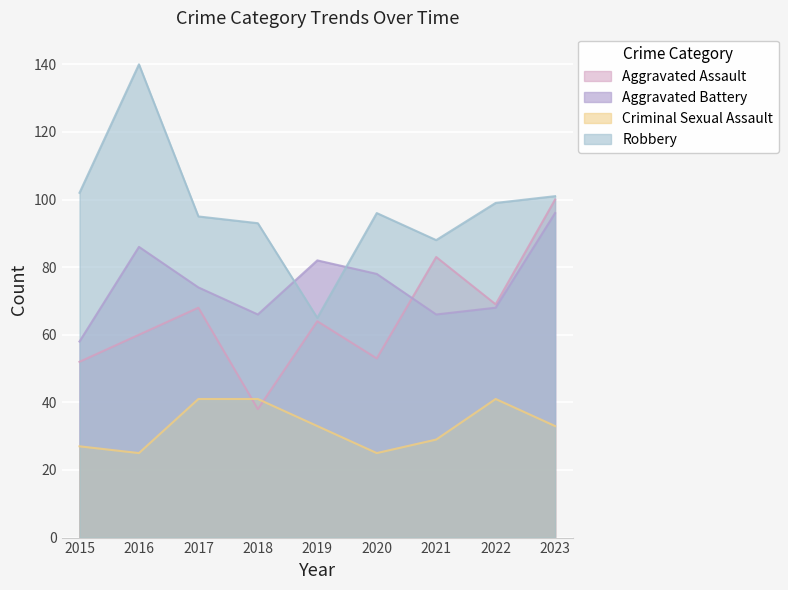

Is the value of Robbery at 2020 greater than the value of Aggravated Assault at 2020?

Yes